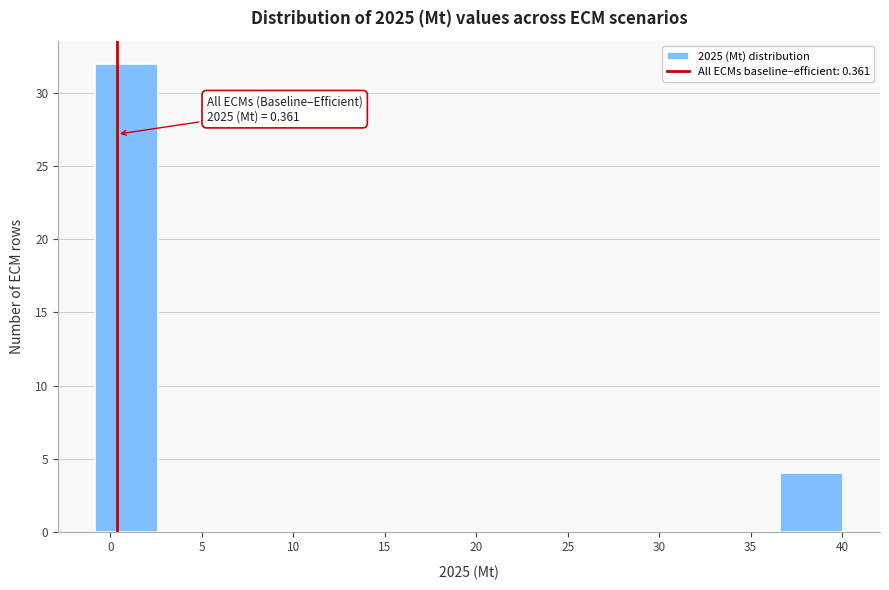

Which range on the x-axis has the tallest bar?

-1.0 to 2.5